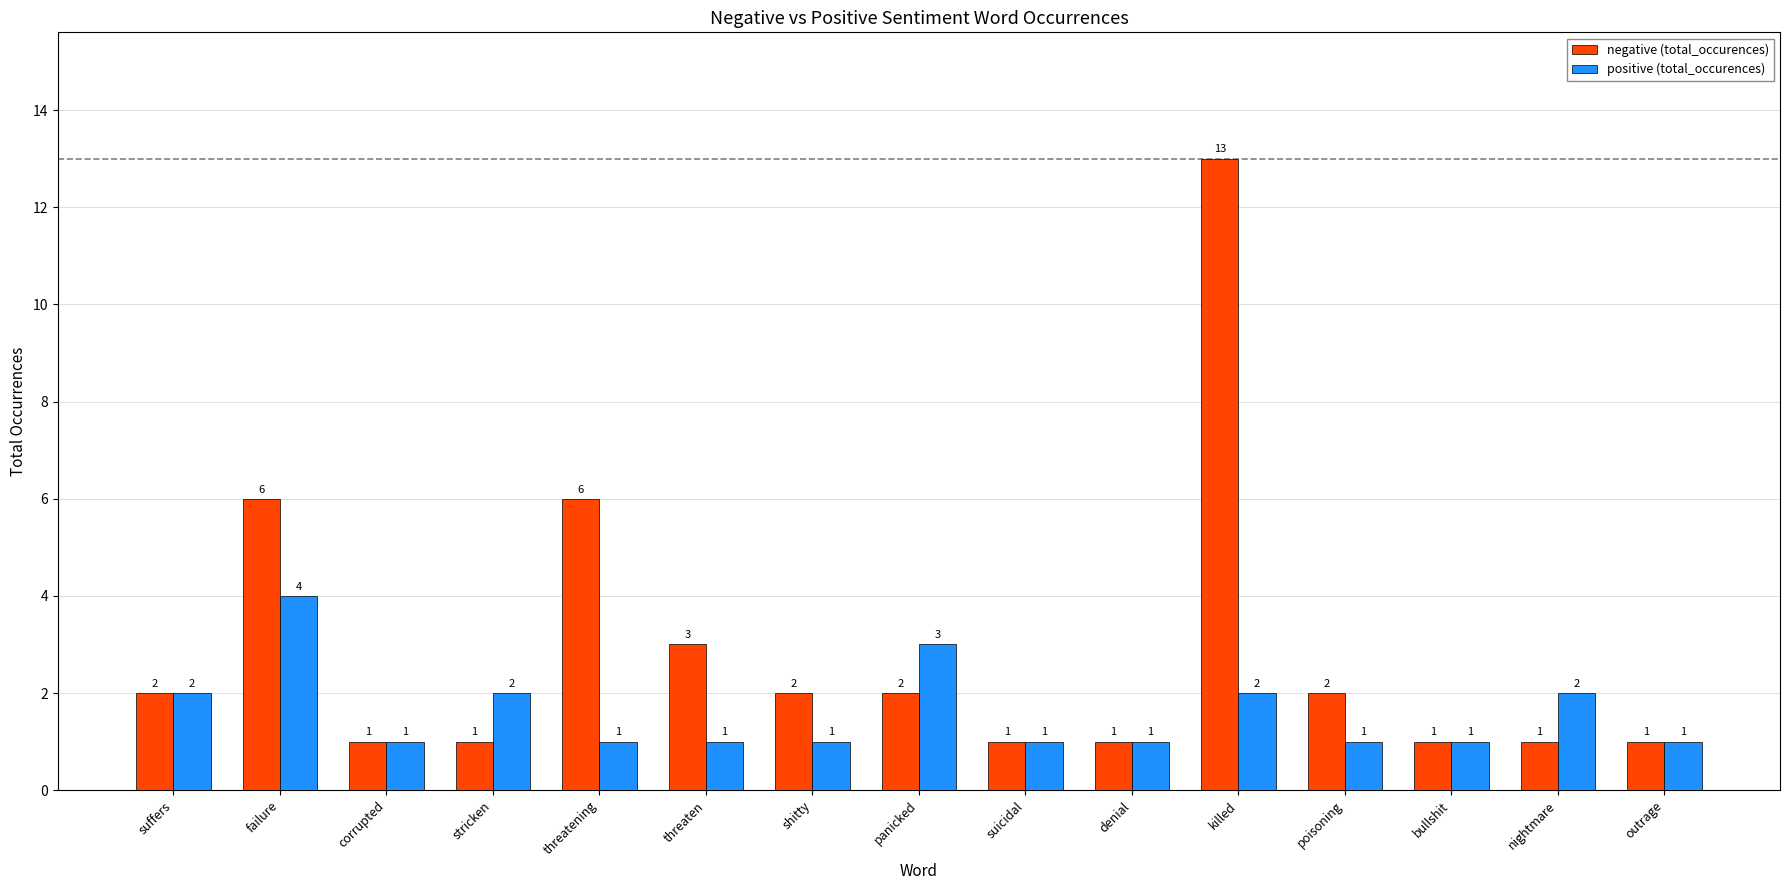

The value of positive (total_occurences) at denial is 1. True or false?

True